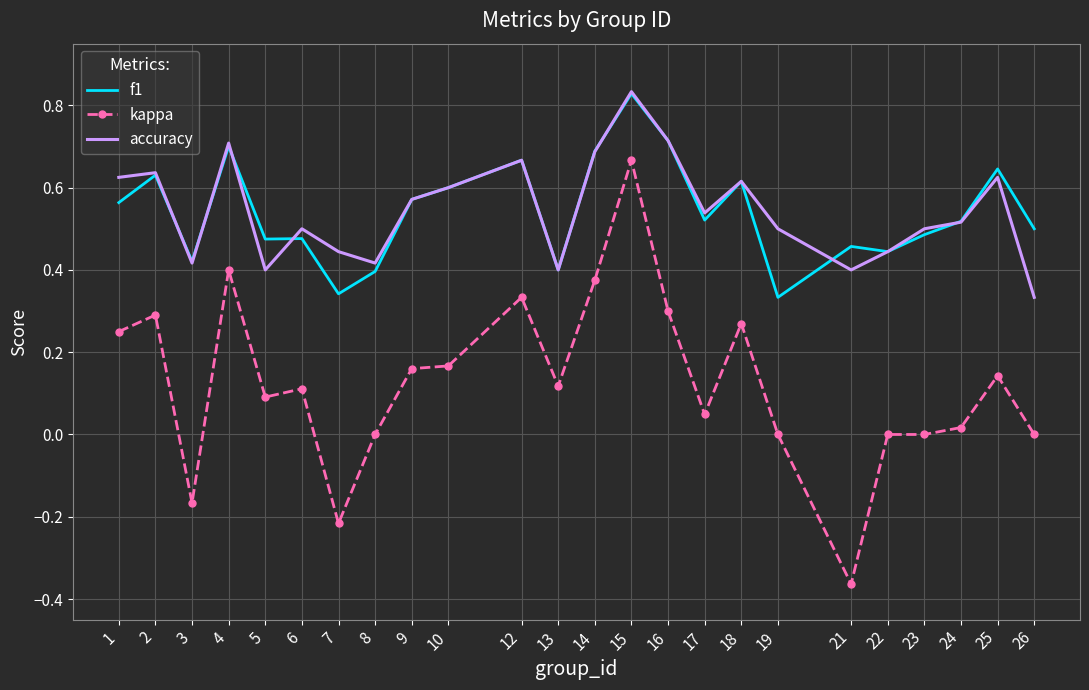

Which series has the widest spread of values?

kappa